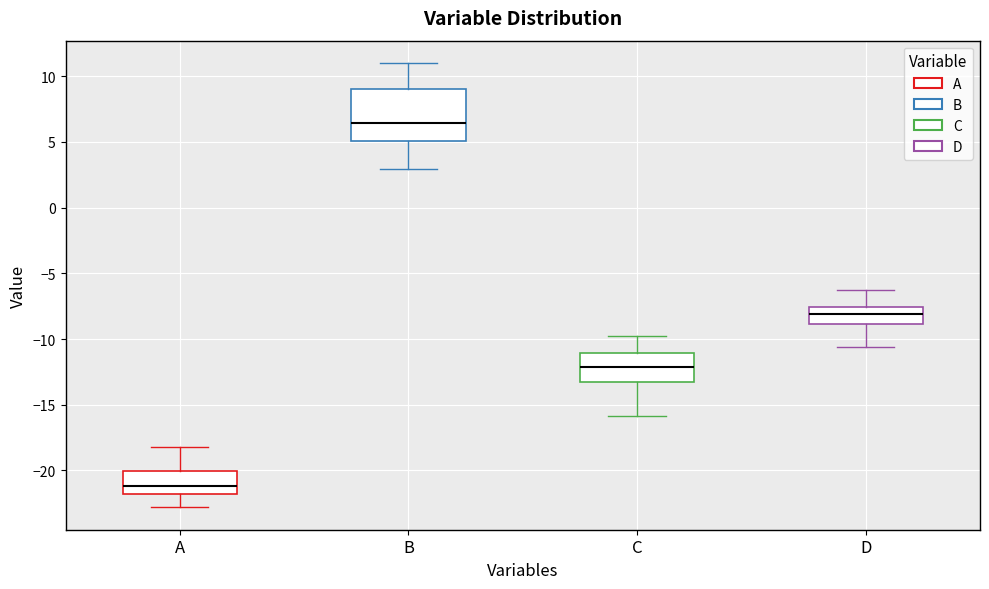

Reading left to right, read every box against the y-axis: the position of its median line, the range the box covers, and the ends of its whiskers. The values are not printed on the chart, so give them approximately, as read against the axis.

A: median -21.0, box -22.0 to -20.0, whiskers -23.0 to -18.0
B: median 6.5, box 5.0 to 9.0, whiskers 3.0 to 11.0
C: median -12.0, box -13.0 to -11.0, whiskers -16.0 to -10.0
D: median -8.0, box -9.0 to -7.5, whiskers -10.5 to -6.5